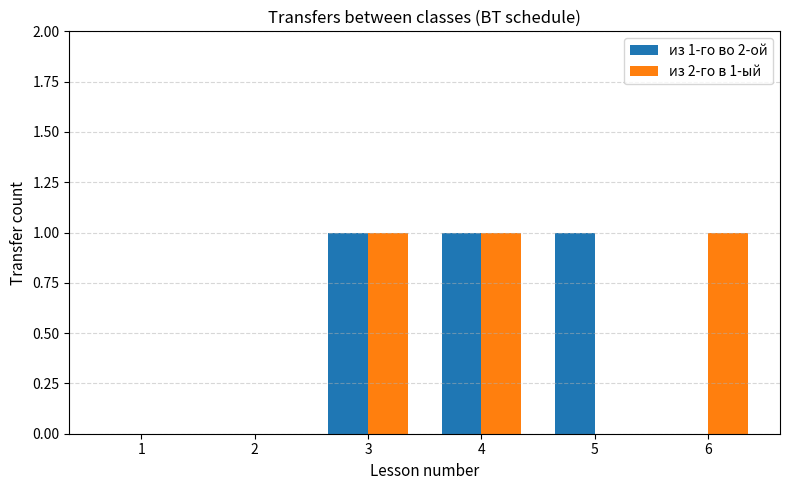

Is it true that из 1-го во 2-ой equals 1 at 3?

True